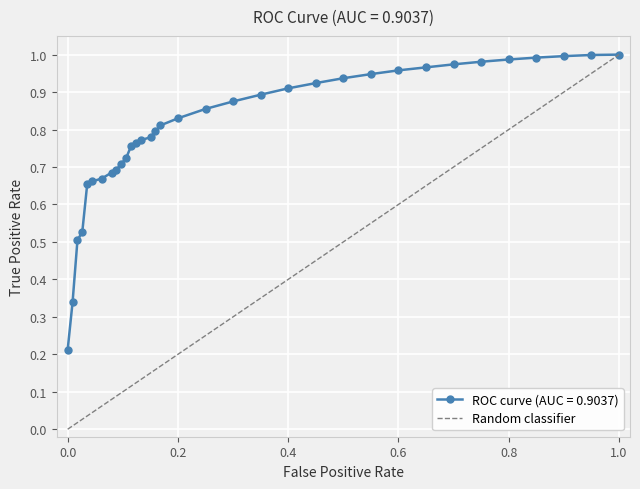

The value at 0.0 is 1. True or false?

False